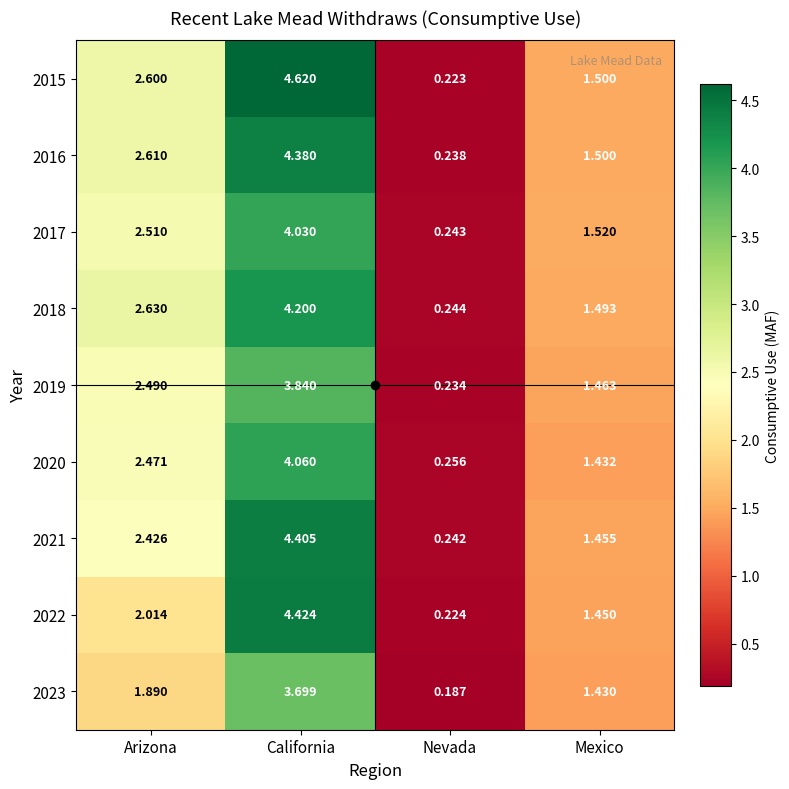

Which series has the largest range (max minus min)?

2015